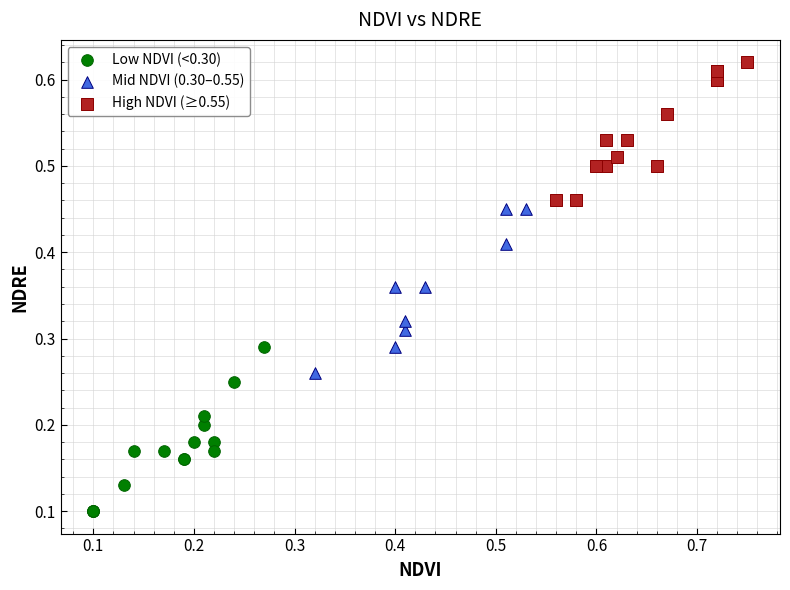

Which series contains the highest Y value?

High NDVI (≥0.55)